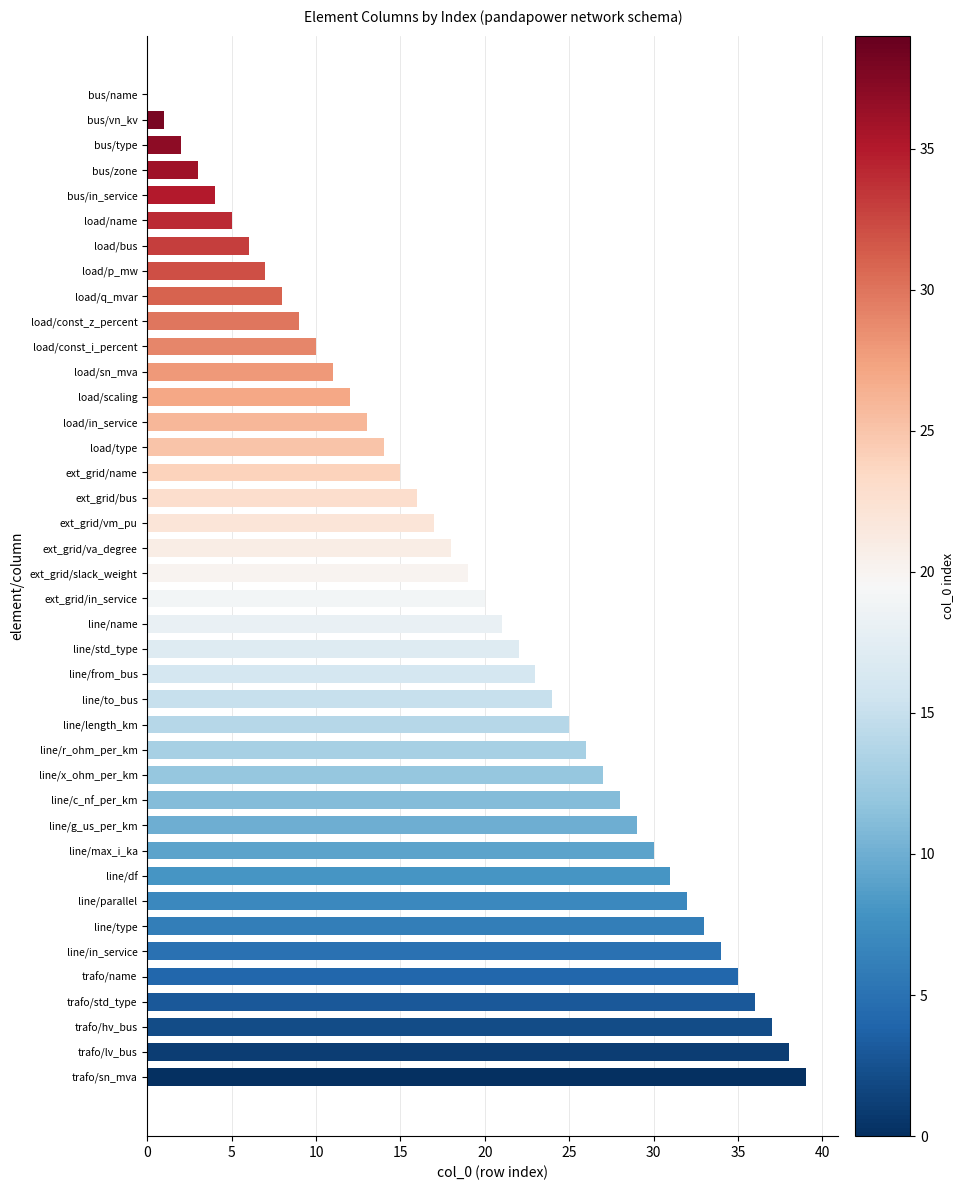

Approximately how many times larger is the value at ext_grid/vm_pu compared to ext_grid/name?

1.1